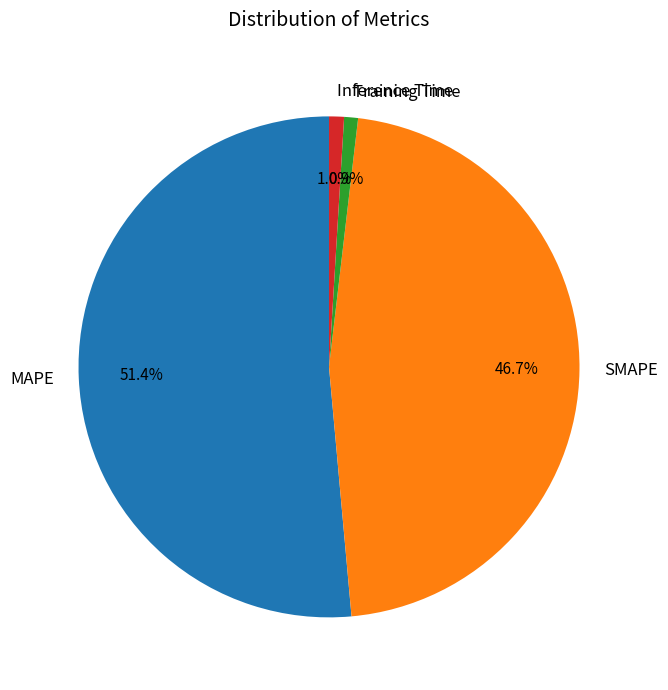

How many segments does this pie chart have?

4